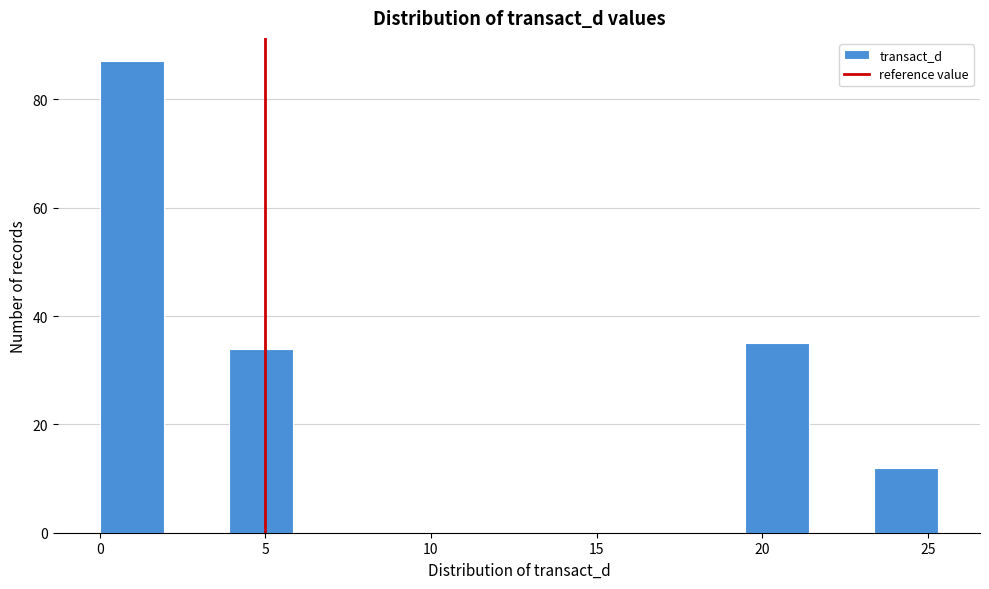

Read against the x-axis, roughly where is the centre of the tallest bar?

1.0